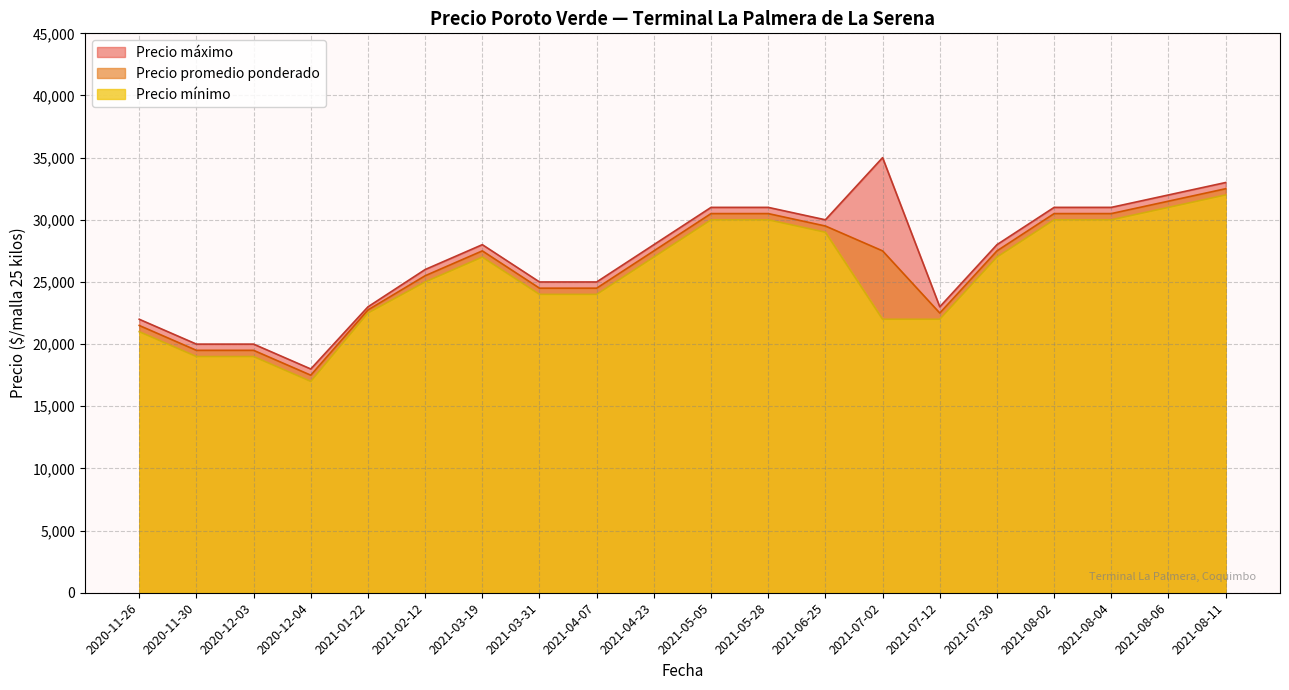

Which category has the highest value across all series?

2021-07-02